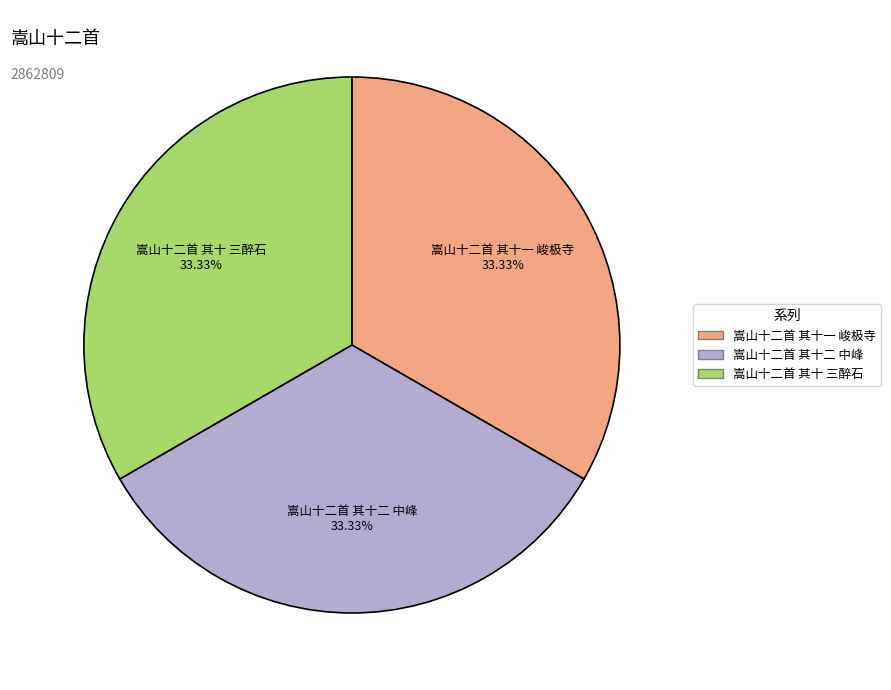

To the nearest percent, what is the average slice percentage?

33%